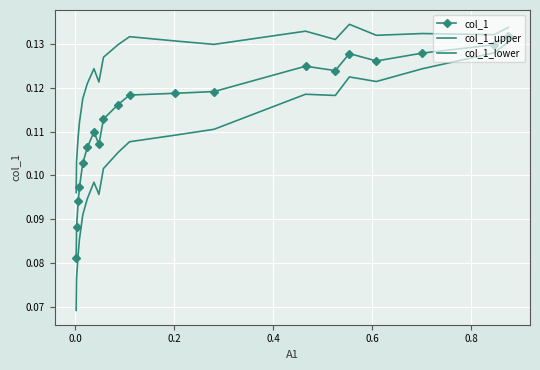

How many interior local valleys does the col_1_lower series have?

3